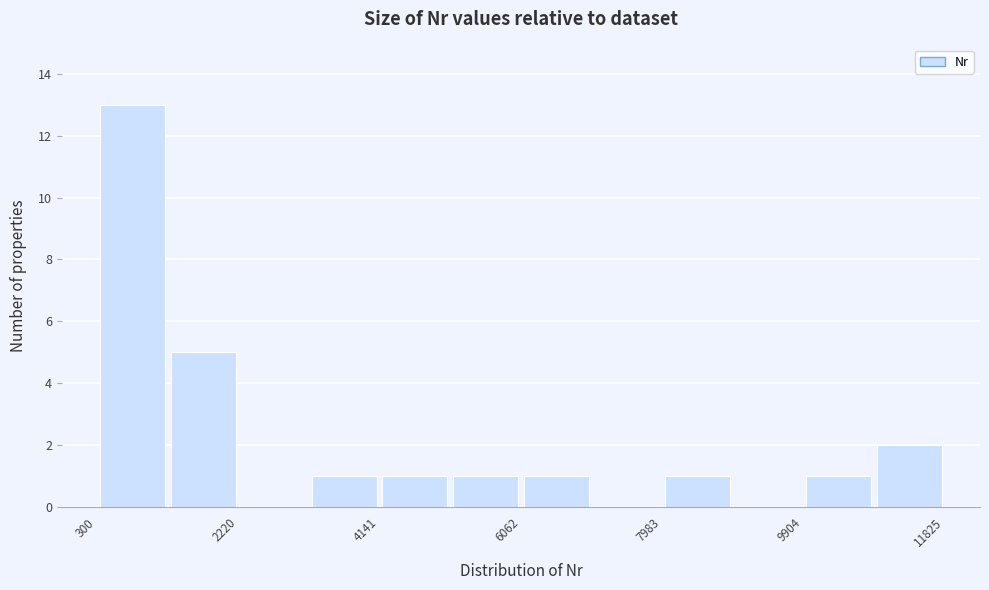

Reading left to right, transcribe this chart: for each bar, give the range it covers on the x-axis and its height. Neither the bar edges nor the heights are printed on the chart, so give them approximately, as read against the axes.

400 to 1200: 13
1200 to 2200: 5
2200 to 3200: 0
3200 to 4200: 1
4200 to 5200: 1
5200 to 6000: 1
6000 to 7000: 1
7000 to 8000: 0
8000 to 9000: 1
9000 to 10000: 0
10000 to 10800: 1
10800 to 11800: 2